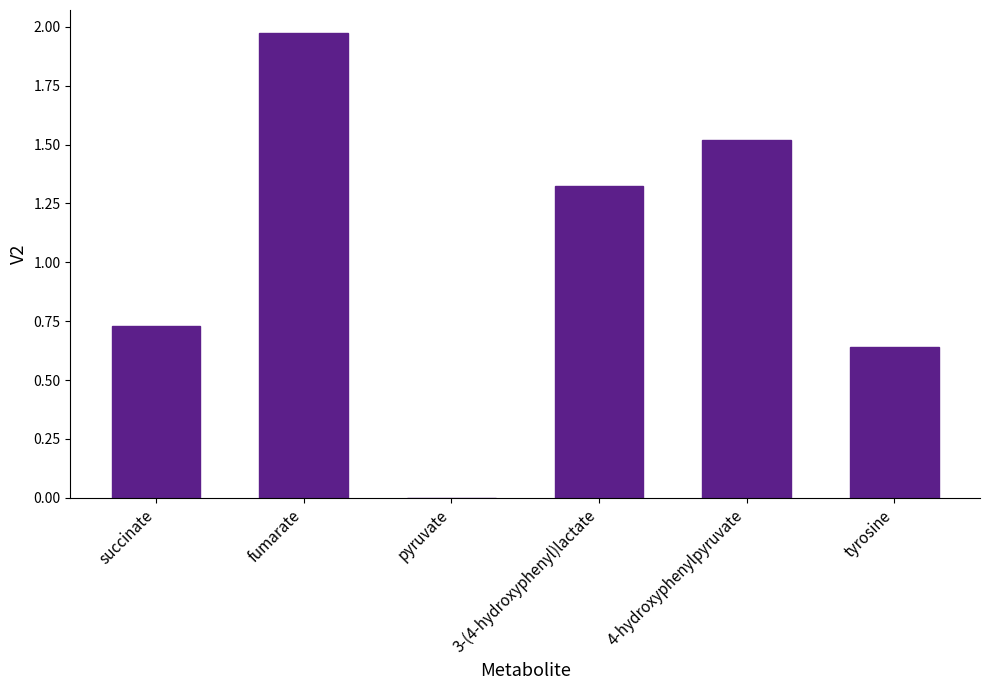

What is the sum of the values at 3-(4-hydroxyphenyl)lactate and fumarate?

3.3